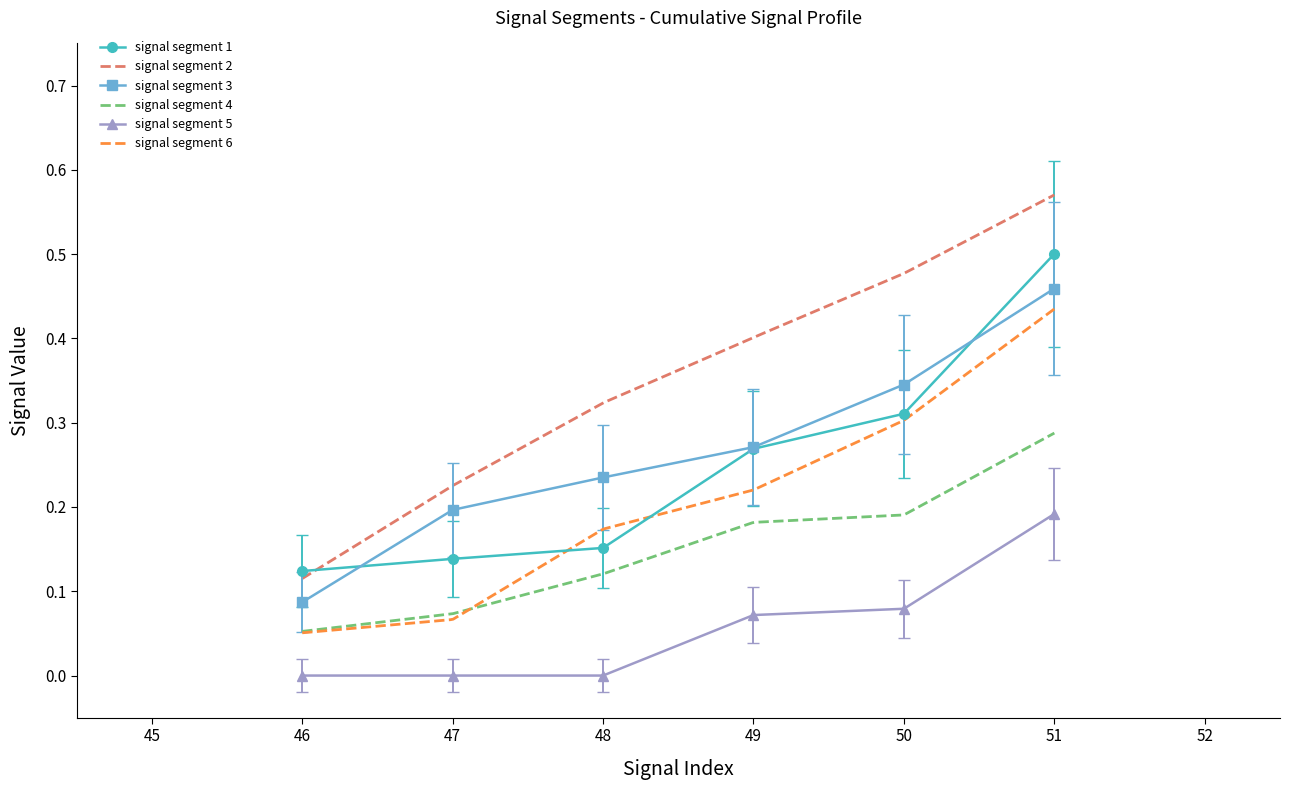

True or false: signal segment 1 has more than 1 interior local peaks.

False